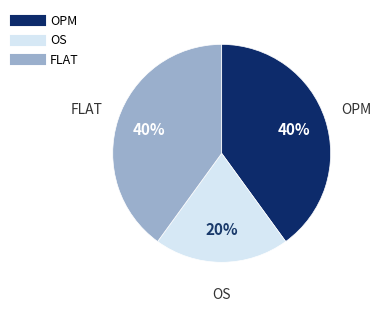

What is the smallest slice in the pie chart?

OS